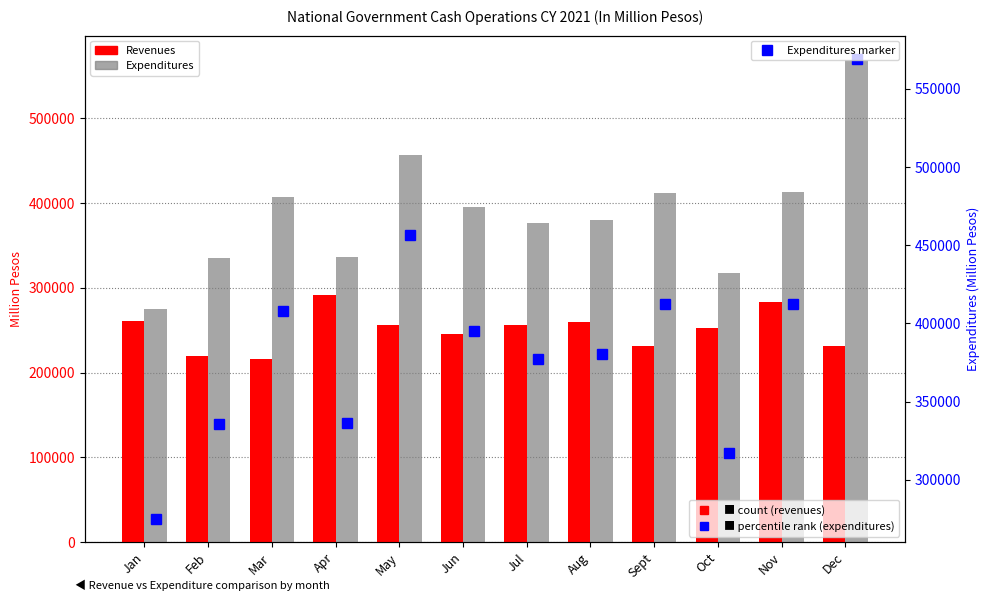

Count the number of data series in this chart.

3